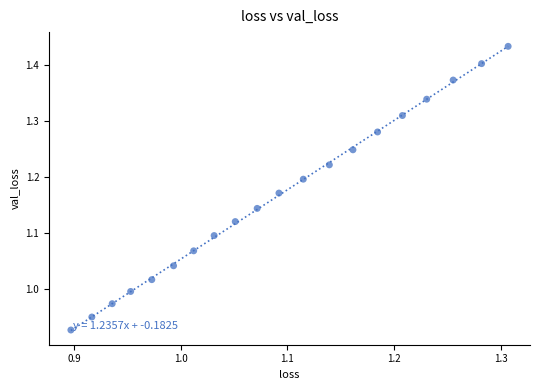

What is the range of X values (max minus min)?

0.4